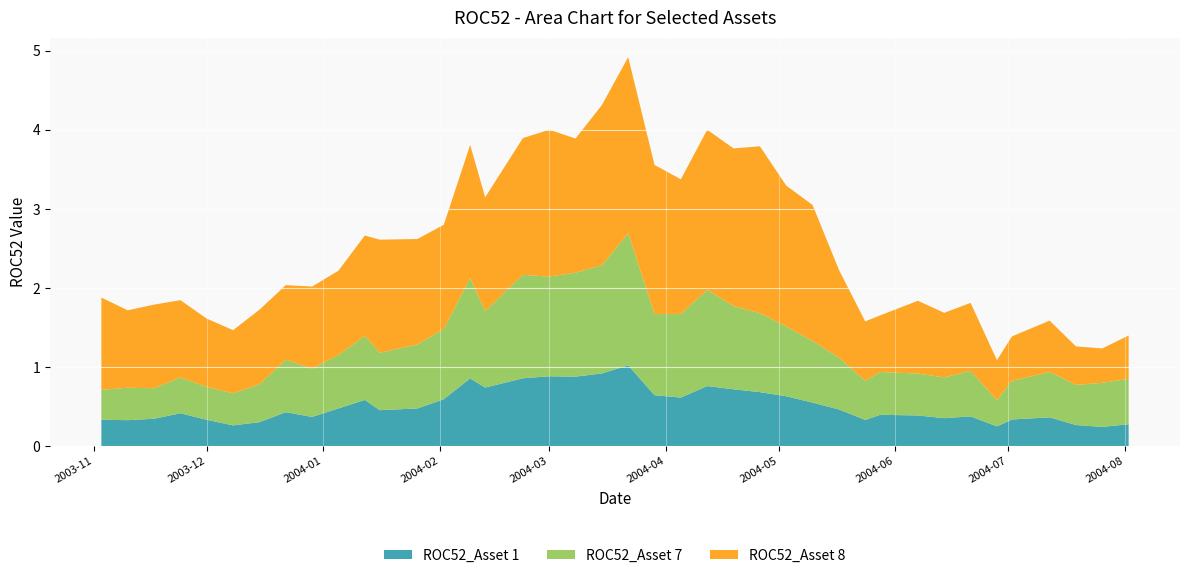

Reading right to left, extract all data points from this chart.

ROC52_Asset 1: 2004-08-02=0.3	2004-07-26=0.2	2004-07-19=0.3	2004-07-12=0.4	2004-07-02=0.3	2004-06-28=0.2	2004-06-21=0.4	2004-06-14=0.4	2004-06-07=0.4	2004-05-28=0.4	2004-05-24=0.3	2004-05-17=0.5	2004-05-10=0.5	2004-05-03=0.6	2004-04-26=0.7	2004-04-19=0.7	2004-04-12=0.8	2004-04-05=0.6	2004-03-29=0.6	2004-03-22=1.0	2004-03-15=0.9	2004-03-08=0.9	2004-03-01=0.9	2004-02-23=0.9	2004-02-13=0.7	2004-02-09=0.9	2004-02-02=0.6	2004-01-26=0.5	2004-01-16=0.5	2004-01-12=0.6	2004-01-05=0.5	2003-12-29=0.4	2003-12-22=0.4	2003-12-15=0.3	2003-12-08=0.3	2003-12-01=0.3	2003-11-24=0.4	2003-11-17=0.3	2003-11-10=0.3	2003-11-03=0.3
ROC52_Asset 7: 2004-08-02=0.6	2004-07-26=0.6	2004-07-19=0.5	2004-07-12=0.6	2004-07-02=0.5	2004-06-28=0.3	2004-06-21=0.6	2004-06-14=0.5	2004-06-07=0.5	2004-05-28=0.5	2004-05-24=0.5	2004-05-17=0.7	2004-05-10=0.8	2004-05-03=0.9	2004-04-26=1.0	2004-04-19=1.1	2004-04-12=1.2	2004-04-05=1.1	2004-03-29=1.0	2004-03-22=1.7	2004-03-15=1.4	2004-03-08=1.3	2004-03-01=1.3	2004-02-23=1.3	2004-02-13=1.0	2004-02-09=1.3	2004-02-02=0.9	2004-01-26=0.8	2004-01-16=0.7	2004-01-12=0.8	2004-01-05=0.7	2003-12-29=0.6	2003-12-22=0.7	2003-12-15=0.5	2003-12-08=0.4	2003-12-01=0.4	2003-11-24=0.5	2003-11-17=0.4	2003-11-10=0.4	2003-11-03=0.4
ROC52_Asset 8: 2004-08-02=0.5	2004-07-26=0.4	2004-07-19=0.5	2004-07-12=0.6	2004-07-02=0.6	2004-06-28=0.5	2004-06-21=0.9	2004-06-14=0.8	2004-06-07=0.9	2004-05-28=0.7	2004-05-24=0.8	2004-05-17=1.1	2004-05-10=1.7	2004-05-03=1.8	2004-04-26=2.1	2004-04-19=2.0	2004-04-12=2.0	2004-04-05=1.7	2004-03-29=1.9	2004-03-22=2.2	2004-03-15=2.0	2004-03-08=1.7	2004-03-01=1.9	2004-02-23=1.7	2004-02-13=1.4	2004-02-09=1.7	2004-02-02=1.3	2004-01-26=1.3	2004-01-16=1.4	2004-01-12=1.3	2004-01-05=1.1	2003-12-29=1.0	2003-12-22=0.9	2003-12-15=0.9	2003-12-08=0.8	2003-12-01=0.9	2003-11-24=1.0	2003-11-17=1.1	2003-11-10=1.0	2003-11-03=1.2